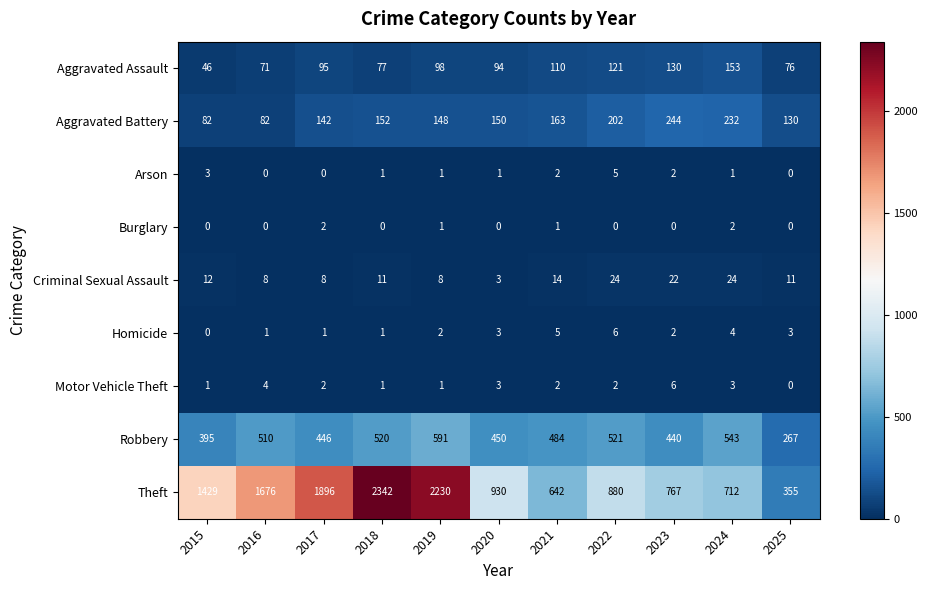

Which label corresponds to the largest value in the chart?

2018